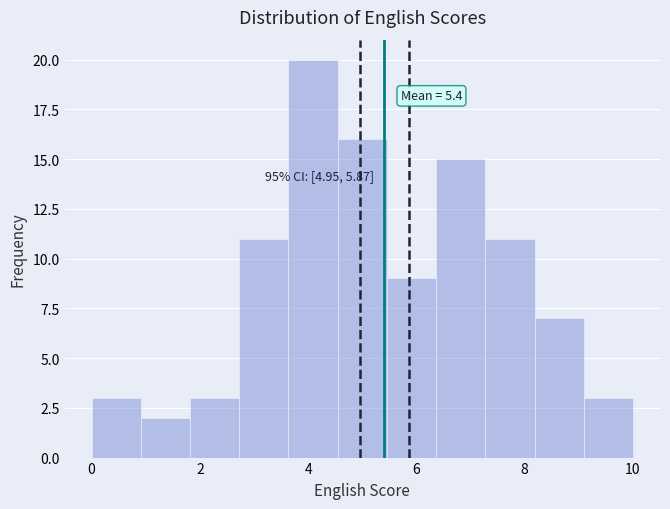

Over which range of the x-axis is the bar tallest?

3.6 to 4.6